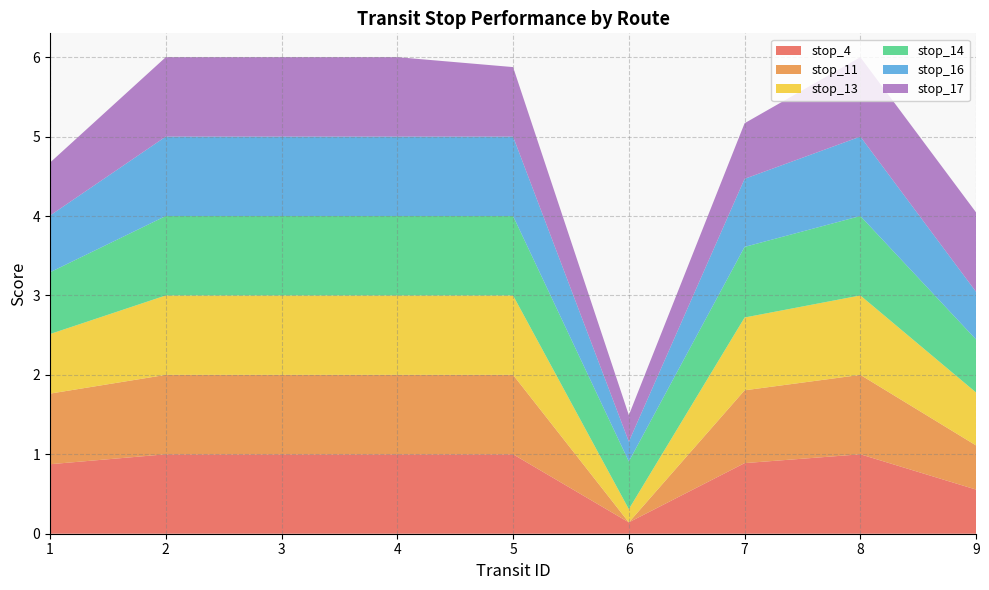

Reading right to left, transcribe all the data shown in this chart.

stop_4: 9=0.6	8=1.0	7=0.9	6=0.1	5=1.0	4=1.0	3=1.0	2=1.0	1=0.9
stop_11: 9=0.6	8=1.0	7=0.9	6=0.0	5=1.0	4=1.0	3=1.0	2=1.0	1=0.9
stop_13: 9=0.7	8=1.0	7=0.9	6=0.2	5=1.0	4=1.0	3=1.0	2=1.0	1=0.8
stop_14: 9=0.7	8=1.0	7=0.9	6=0.6	5=1.0	4=1.0	3=1.0	2=1.0	1=0.8
stop_16: 9=0.6	8=1.0	7=0.9	6=0.2	5=1.0	4=1.0	3=1.0	2=1.0	1=0.7
stop_17: 9=1.0	8=1.0	7=0.7	6=0.3	5=0.9	4=1.0	3=1.0	2=1.0	1=0.7